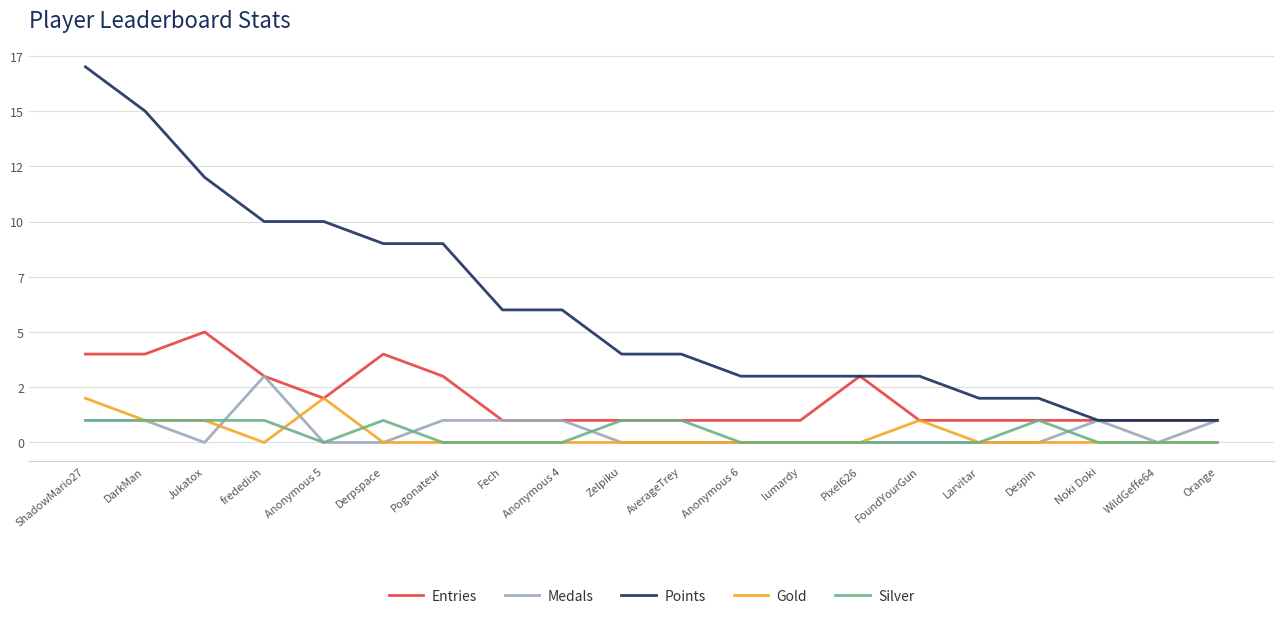

Which category has the highest value in the Gold series?

ShadowMario27